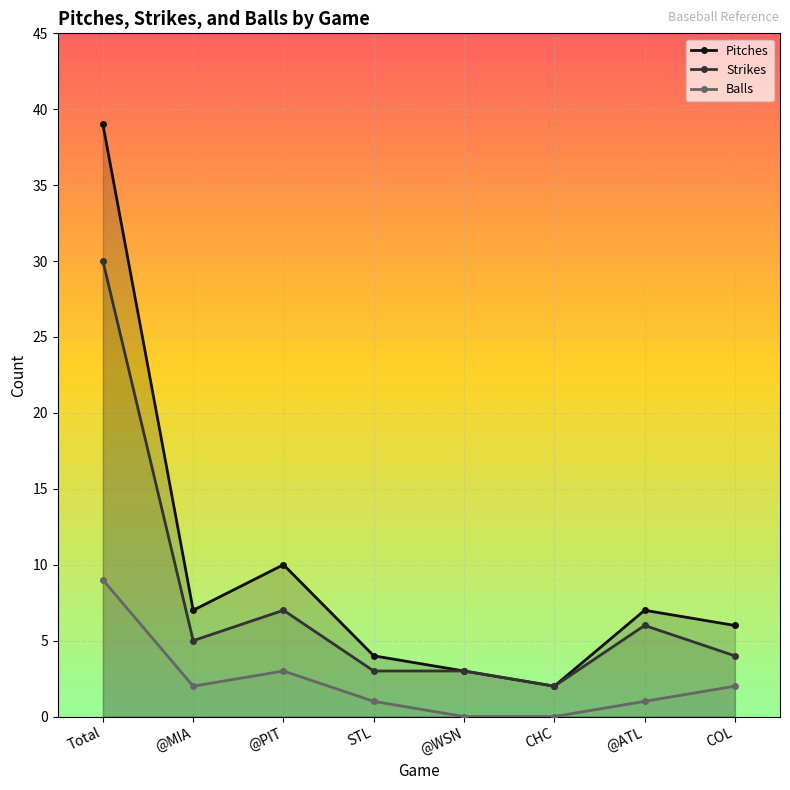

How many values in the Strikes series are below 5?

4